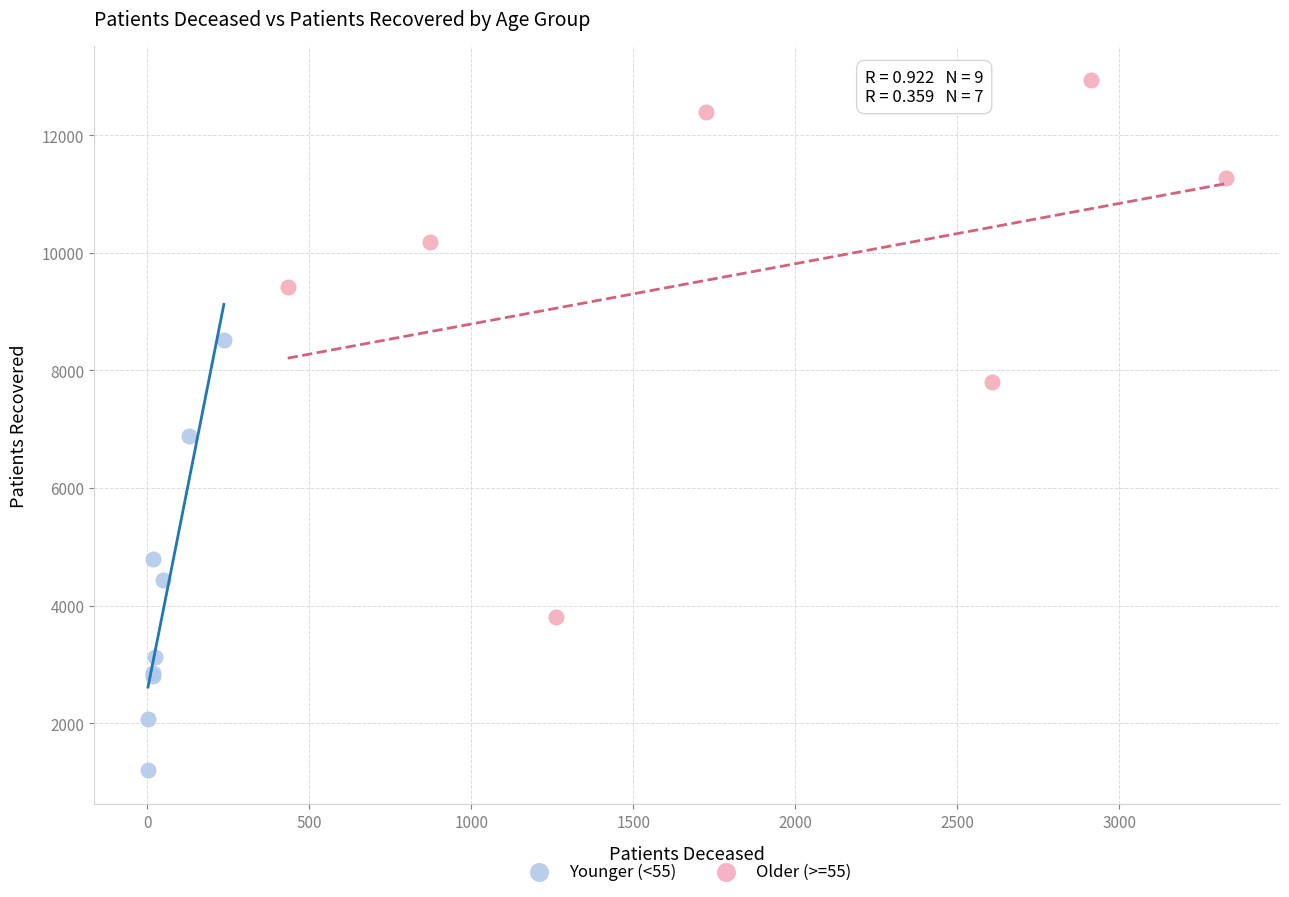

Which series reaches the maximum Y coordinate?

Older (>=55)